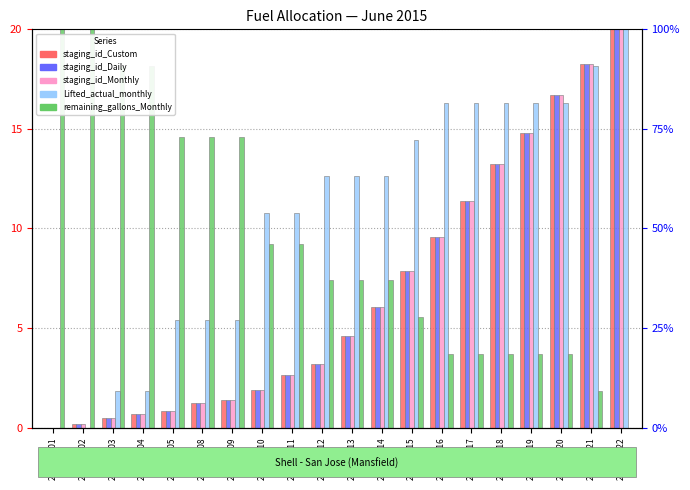

What are all the series names shown in the legend?

staging_id_Custom, staging_id_Daily, staging_id_Monthly, Lifted_actual_monthly, remaining_gallons_Monthly